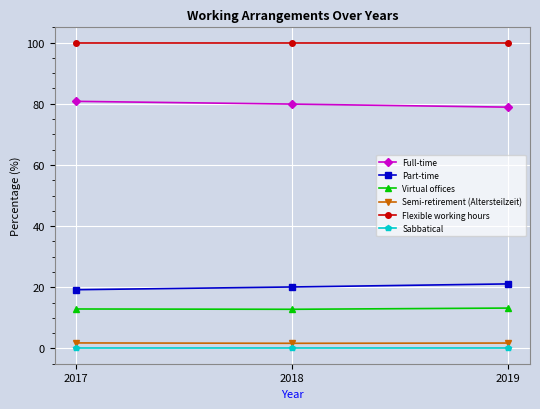

What is the value of the Virtual offices point at the 1st from the left?

12.9